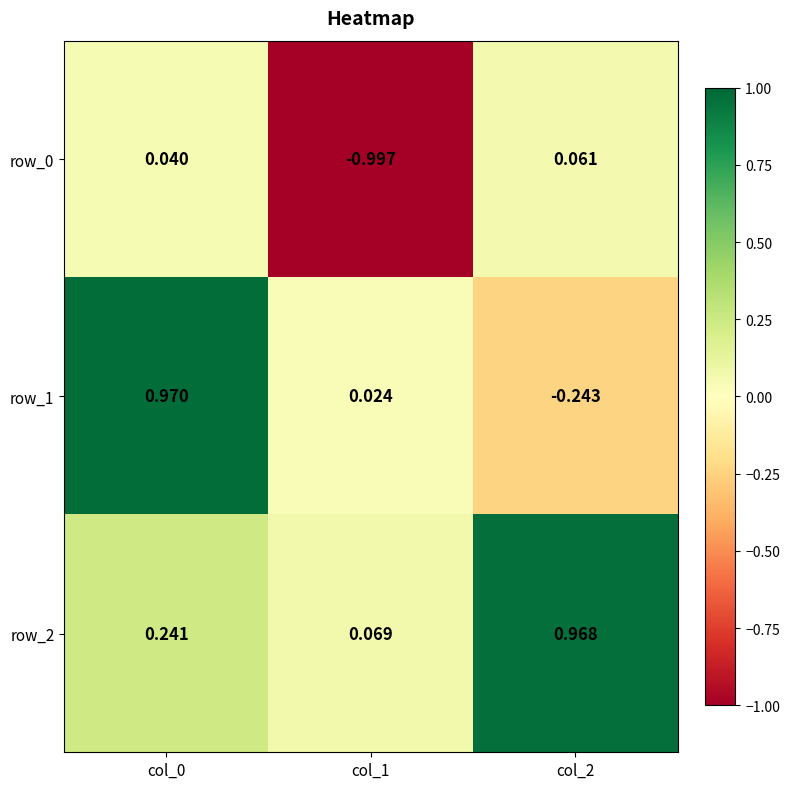

Is the value of row_0 at col_2 greater than the value of row_2 at col_1?

No